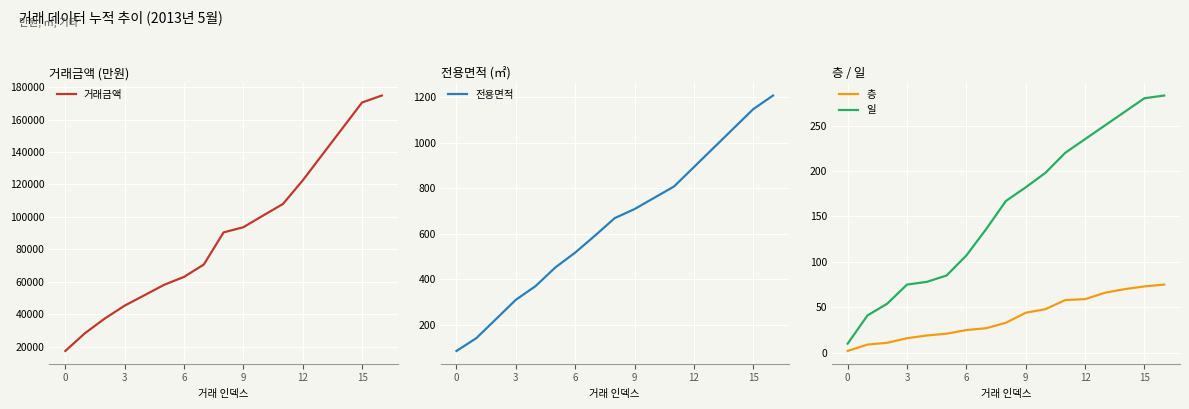

What is the maximum value shown in the chart?

174761.0